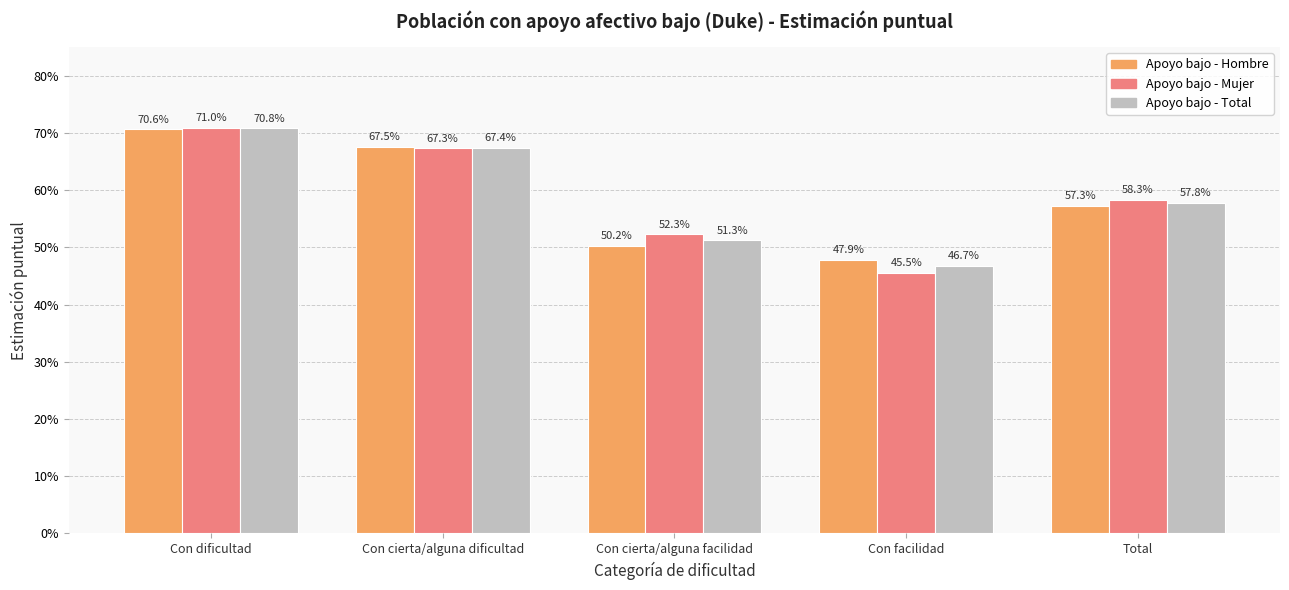

Which category has the lowest value in the Apoyo bajo - Total series?

Con facilidad